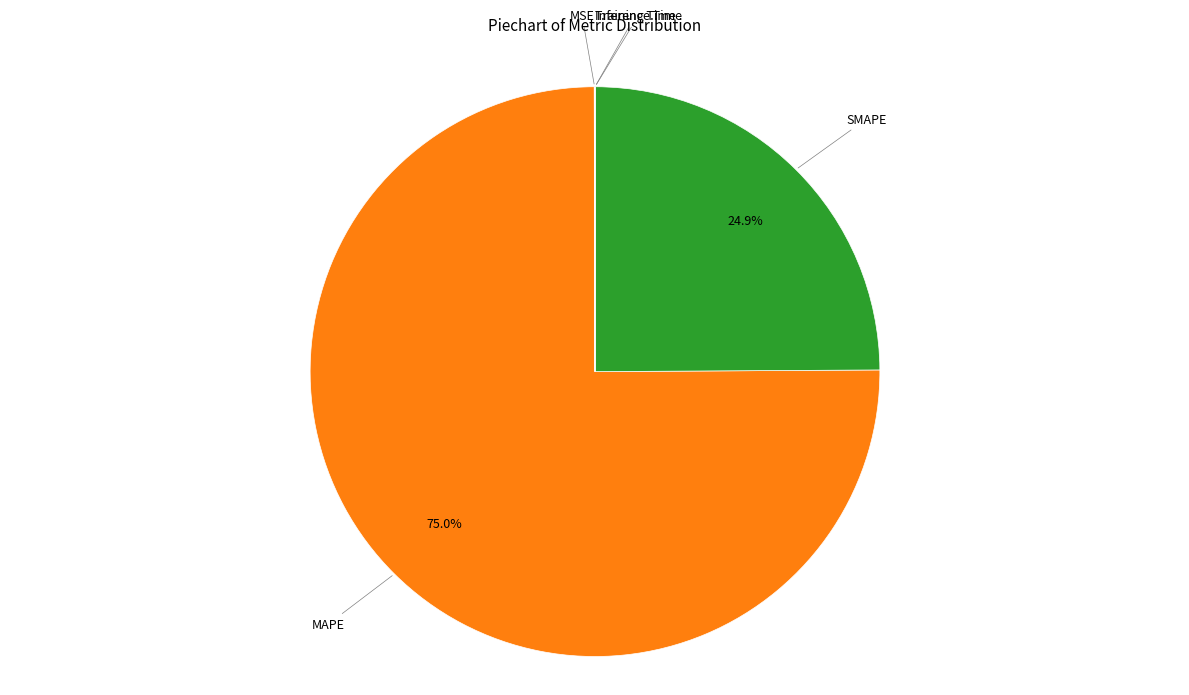

Between MAPE and SMAPE, which is larger?

MAPE